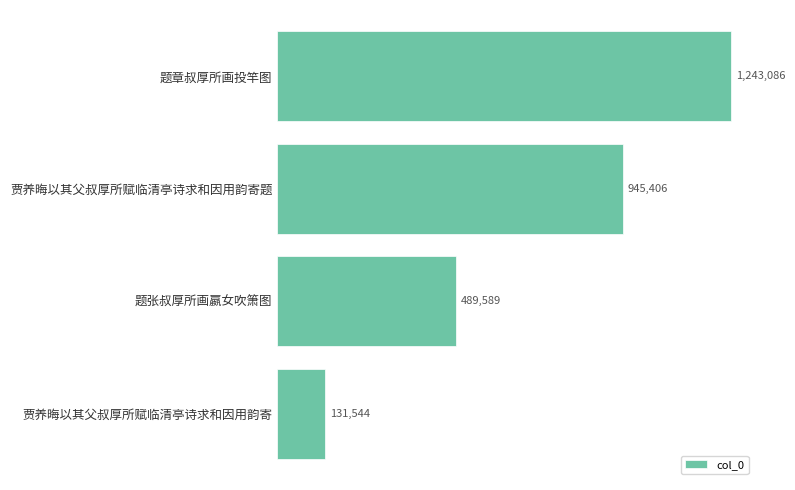

Does the chart contain stacked bars?

No